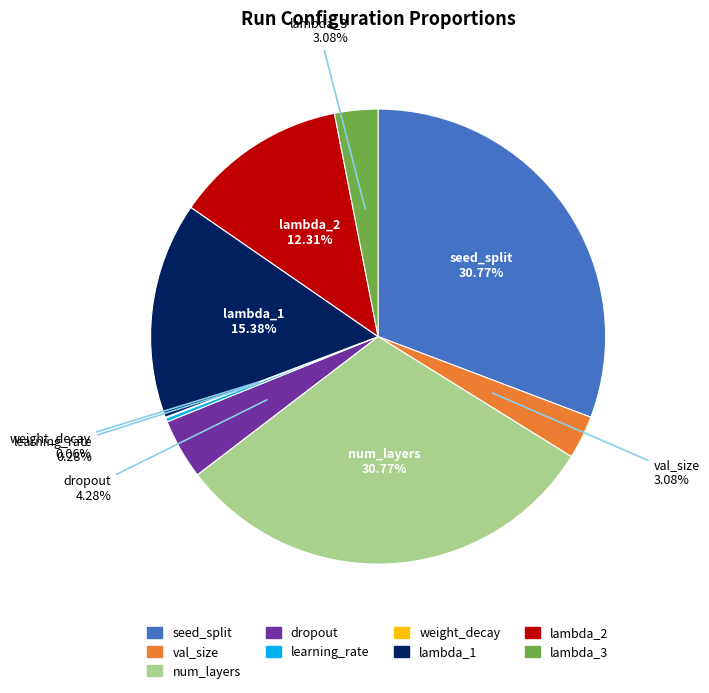

To the nearest percent, what portion does dropout represent?

4%